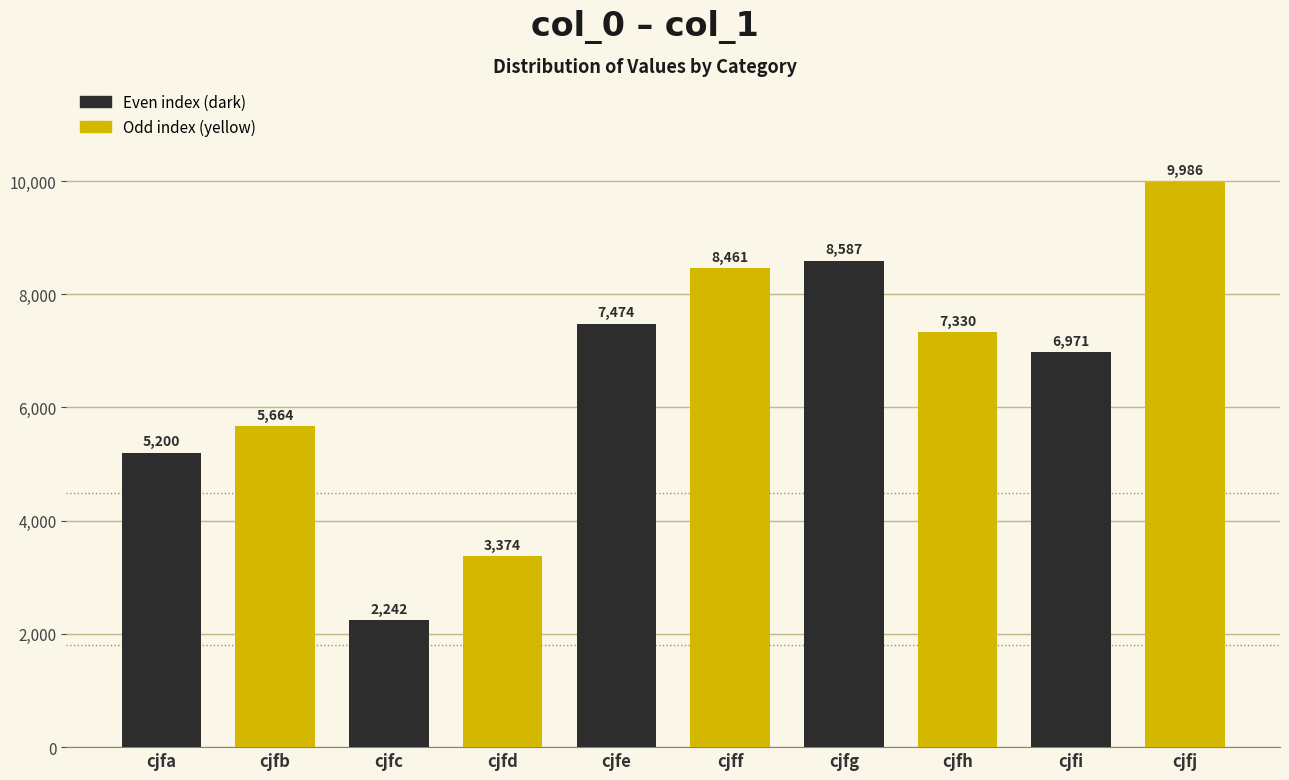

What is the value of the 3rd bar from the left?

2242